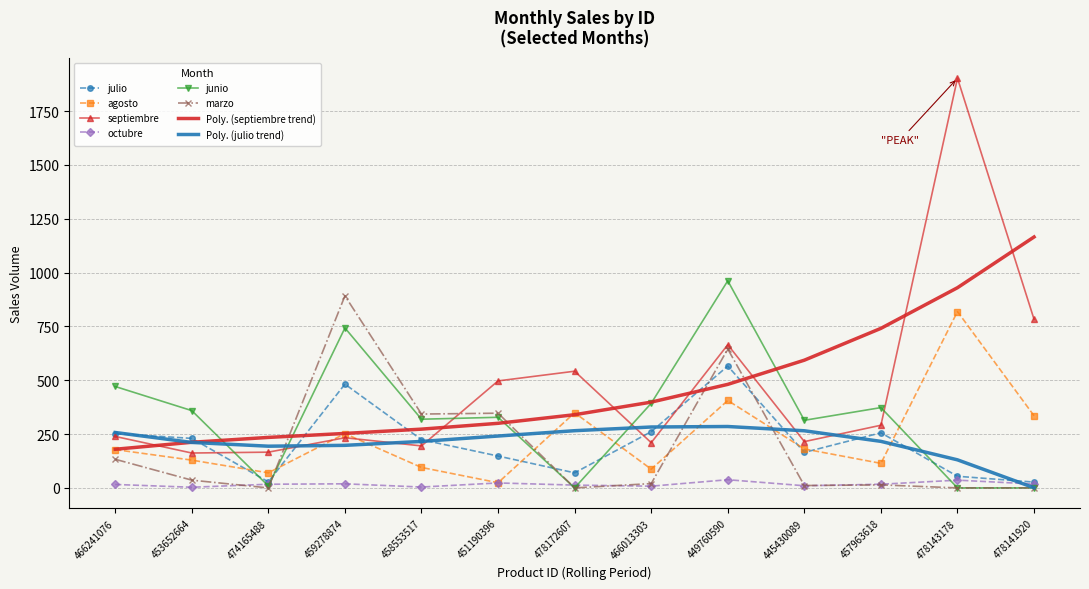

How many intersections are there between agosto and septiembre?

2